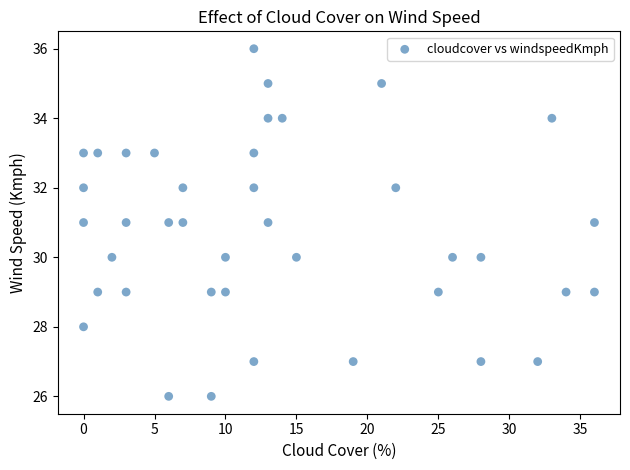

What is the range of X values (max minus min)?

36